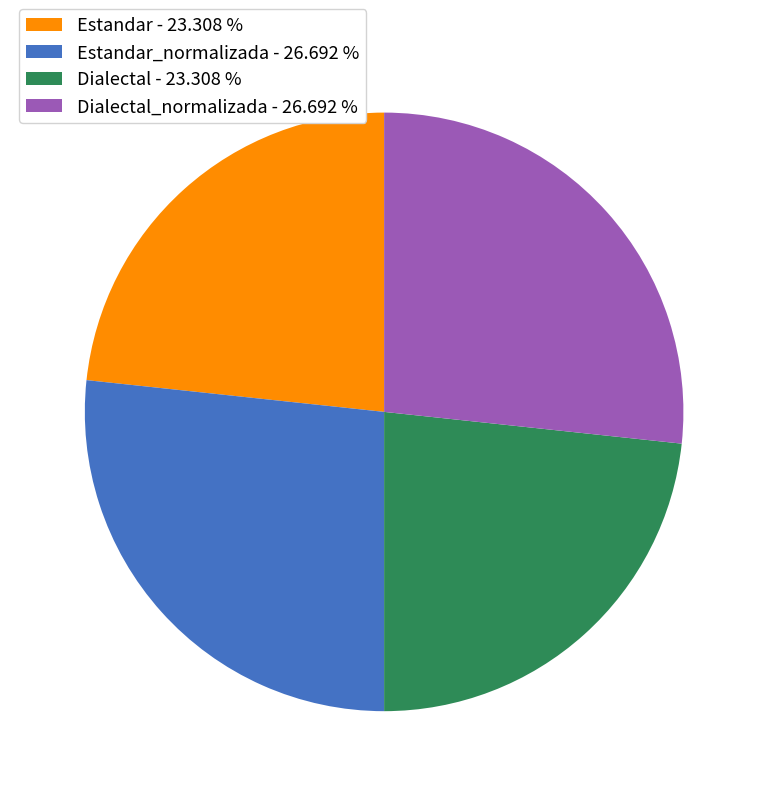

How many slices are in this pie chart?

4